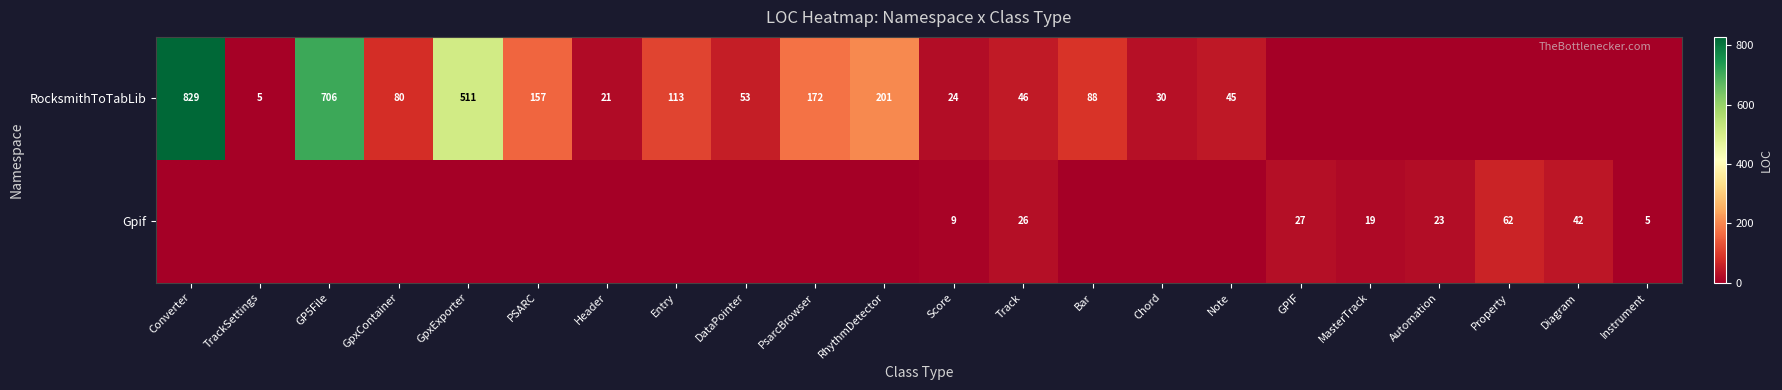

How many data points does each series have?

22